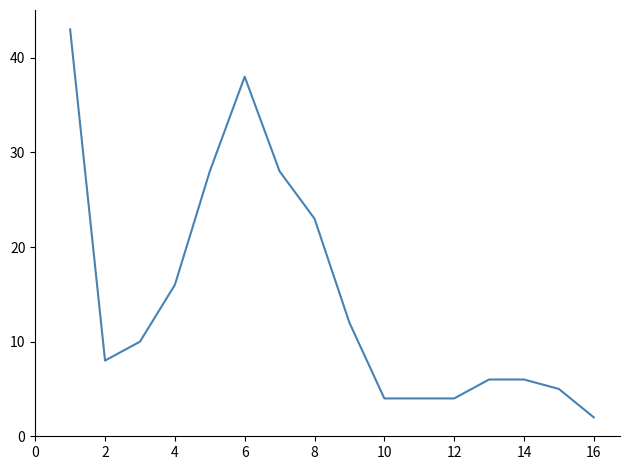

What is the difference between the maximum and minimum values?

41